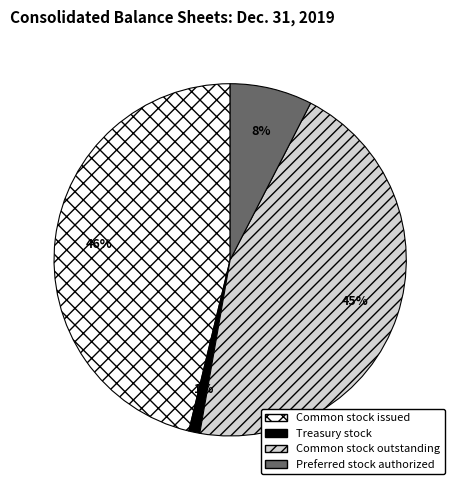

What is the ratio of the value at Common stock issued to the value at Common stock outstanding?

1.0